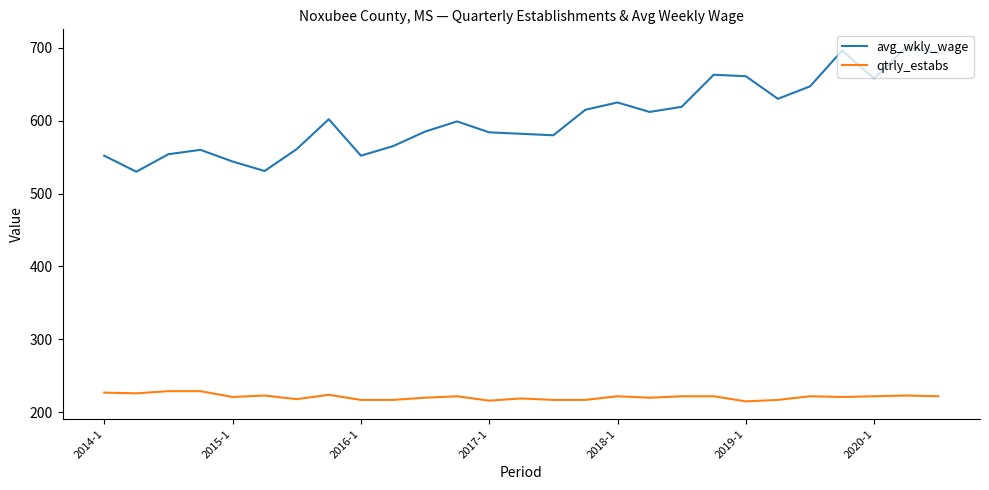

What is the difference between the maximum and minimum values in the avg_wkly_wage series?

171